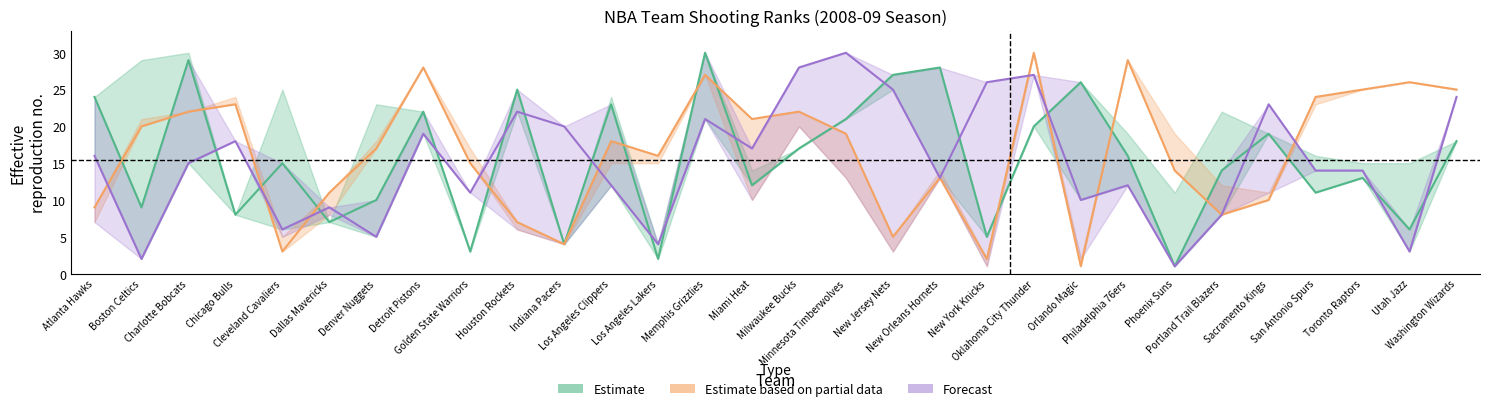

At how many categories does at least one series exceed 2?

30